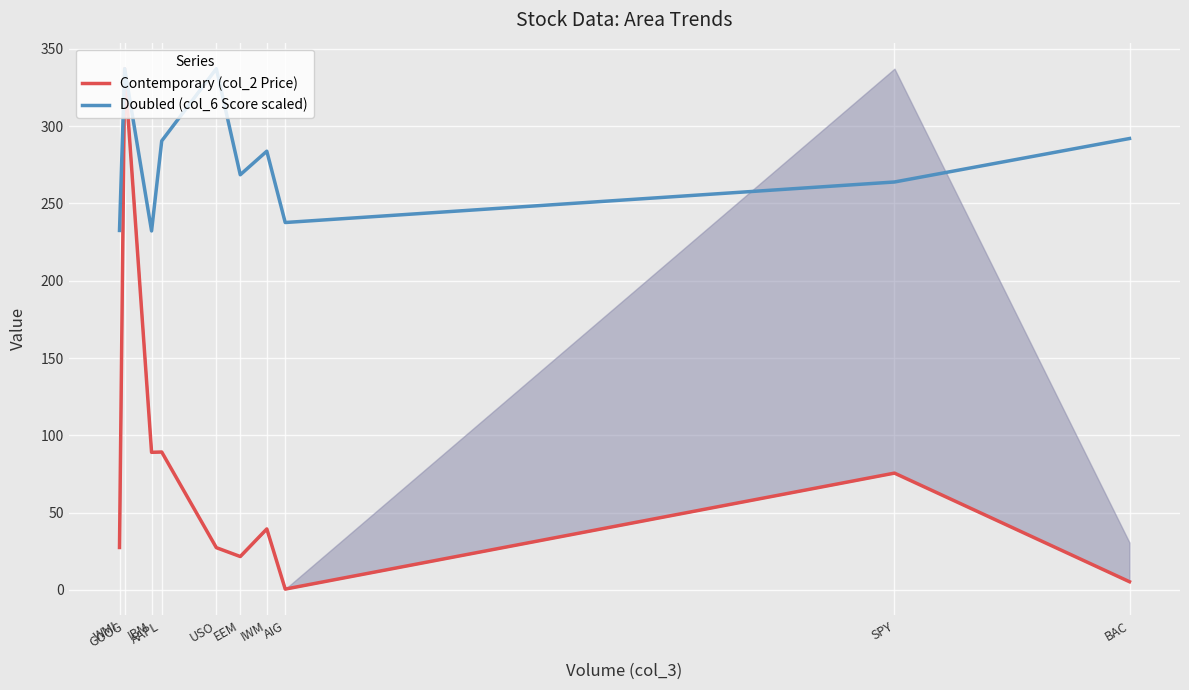

What is the total value across all series at SPY?

339.4